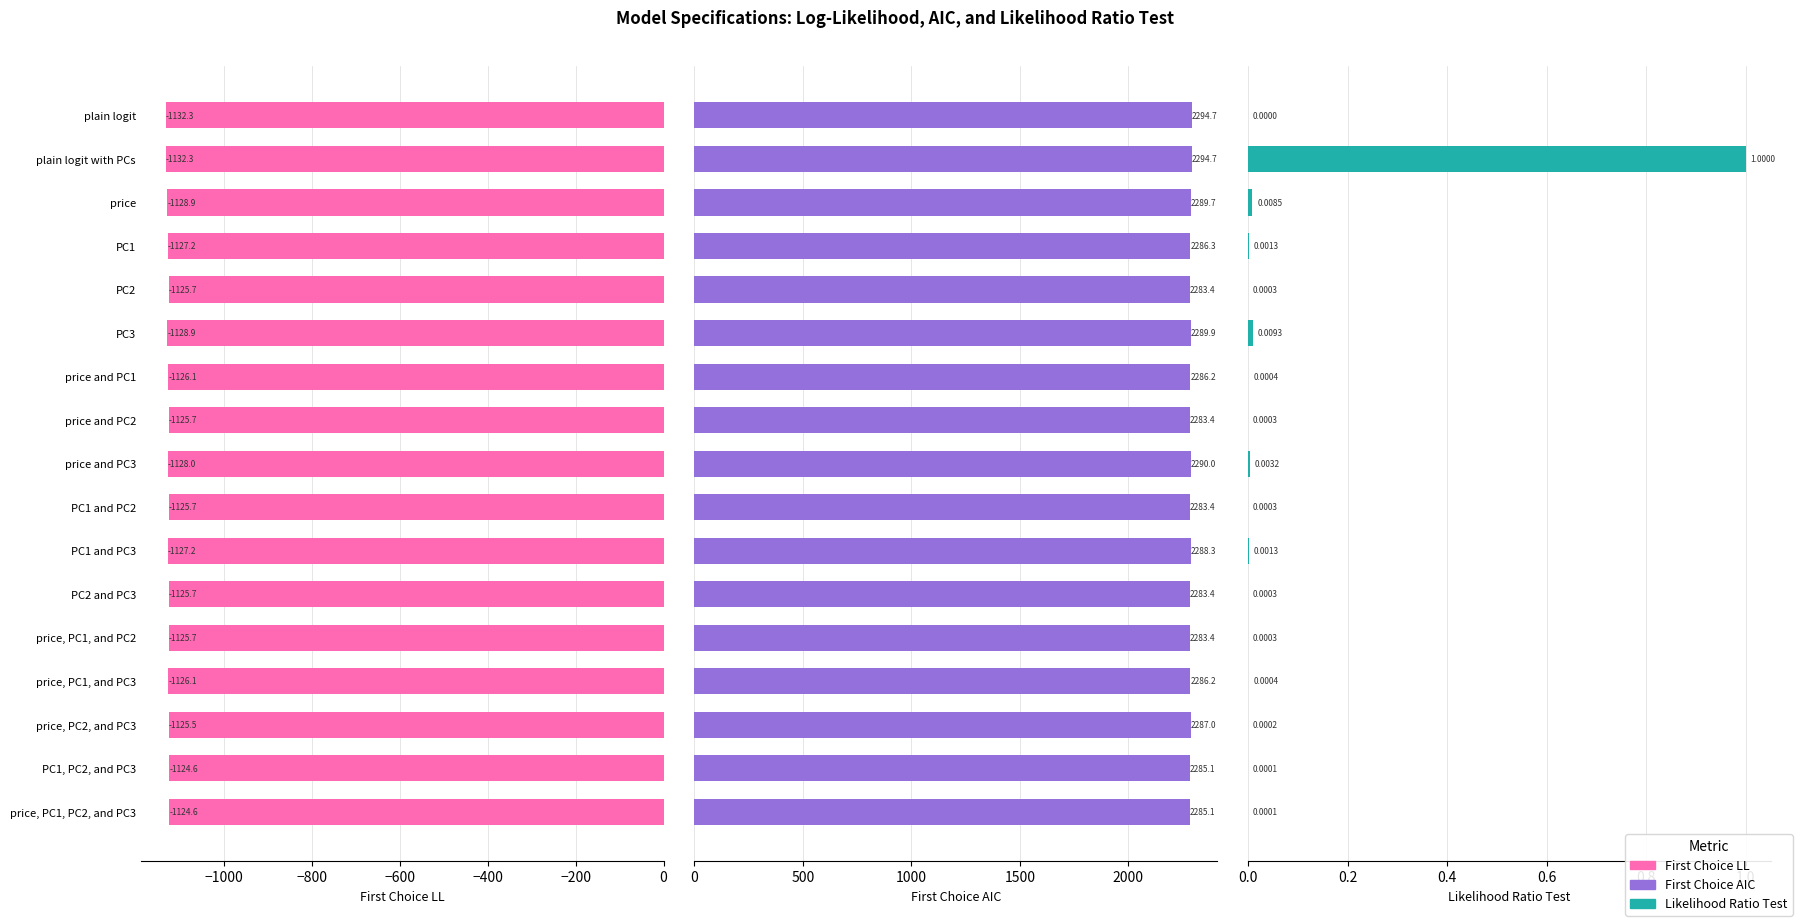

What are all the series names shown in the legend?

First Choice LL, First Choice AIC, Likelihood Ratio Test